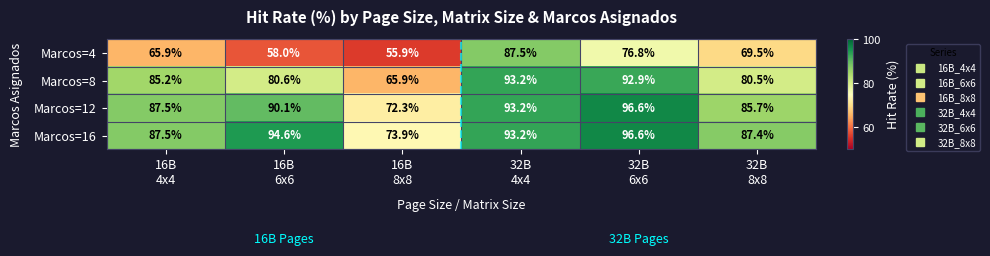

What is the highest value of the Marcos=4 series?

87.5